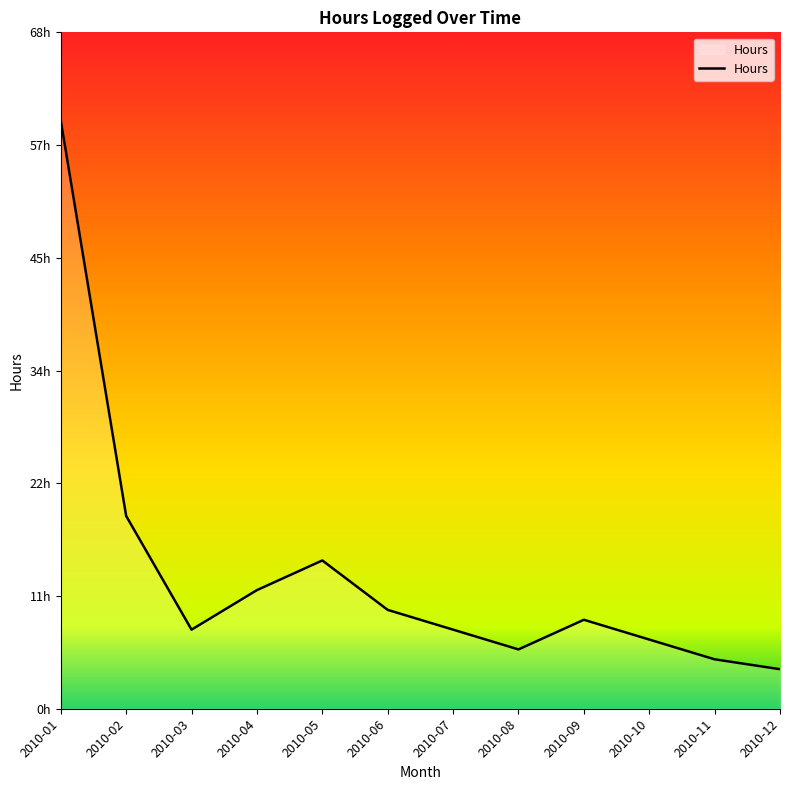

What is the value of the 5th point from the left?

15.0